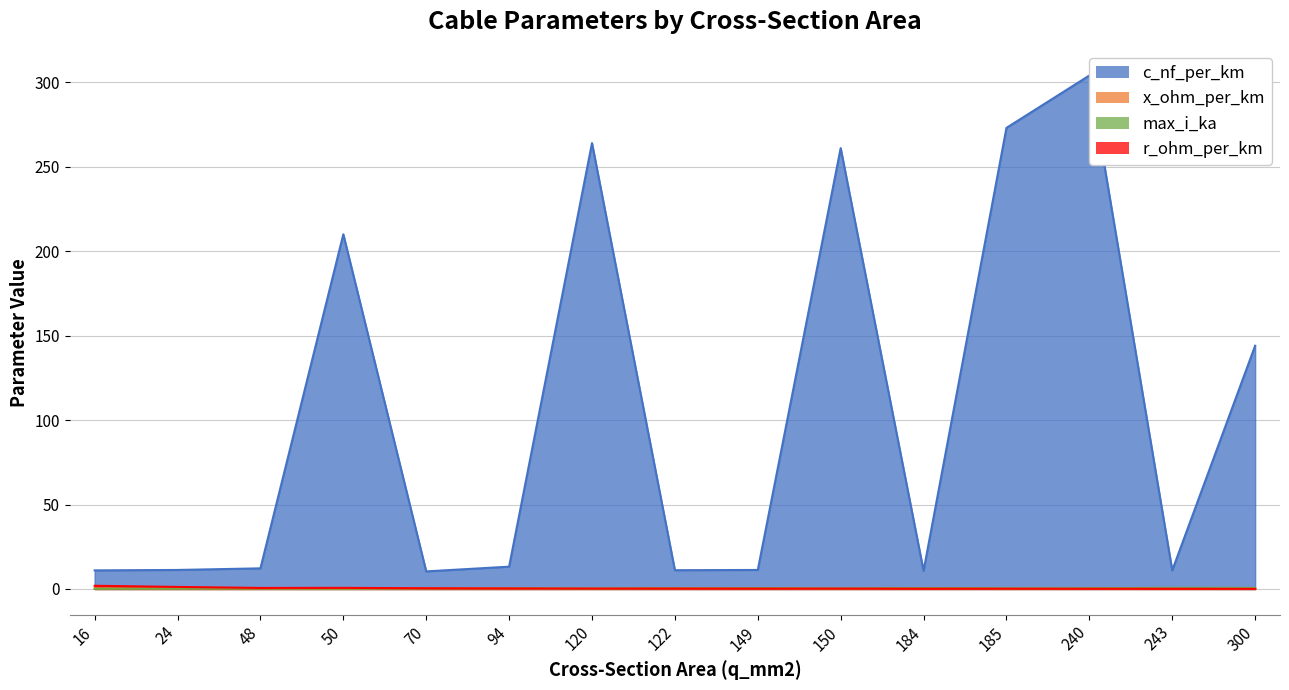

How many lines are shown in the chart?

4